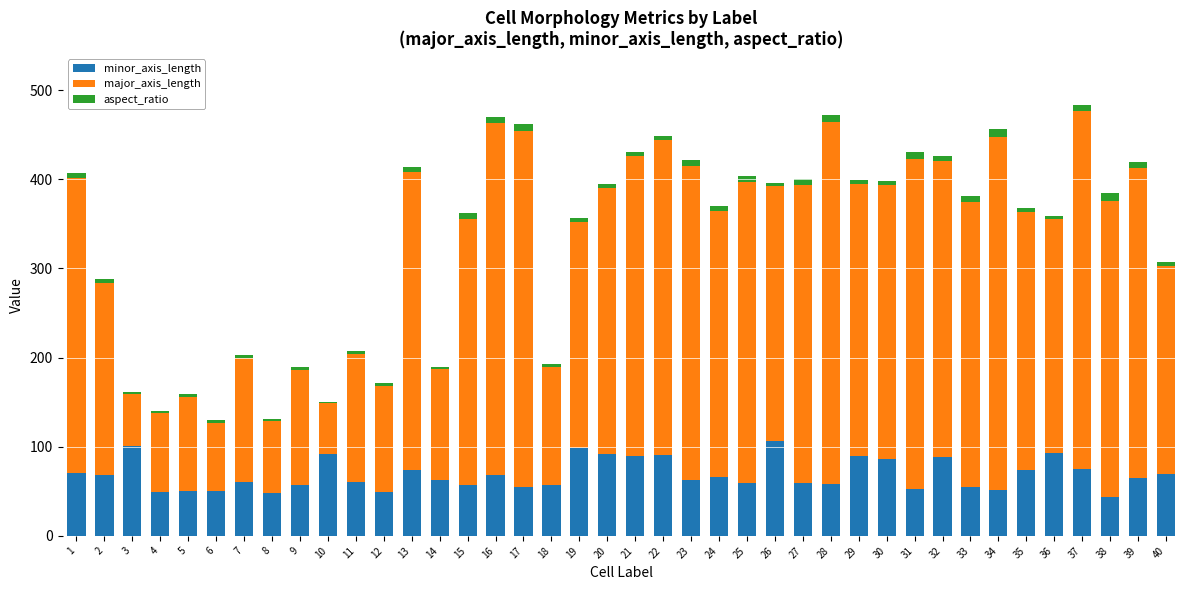

The minor_axis_length series shows 75.1 at 37. True or false?

True